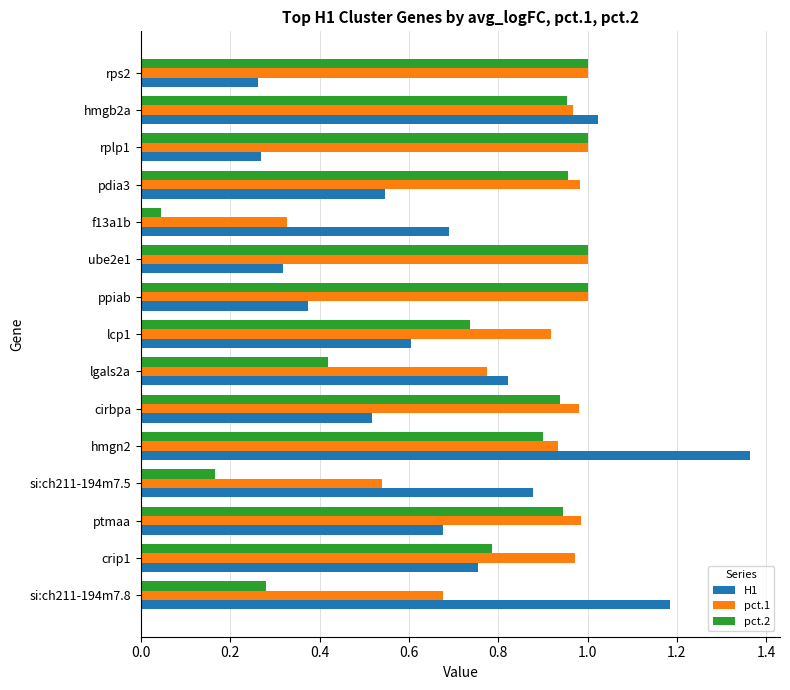

Is the value of pct.1 at ube2e1 greater than the value of H1 at ppiab?

Yes